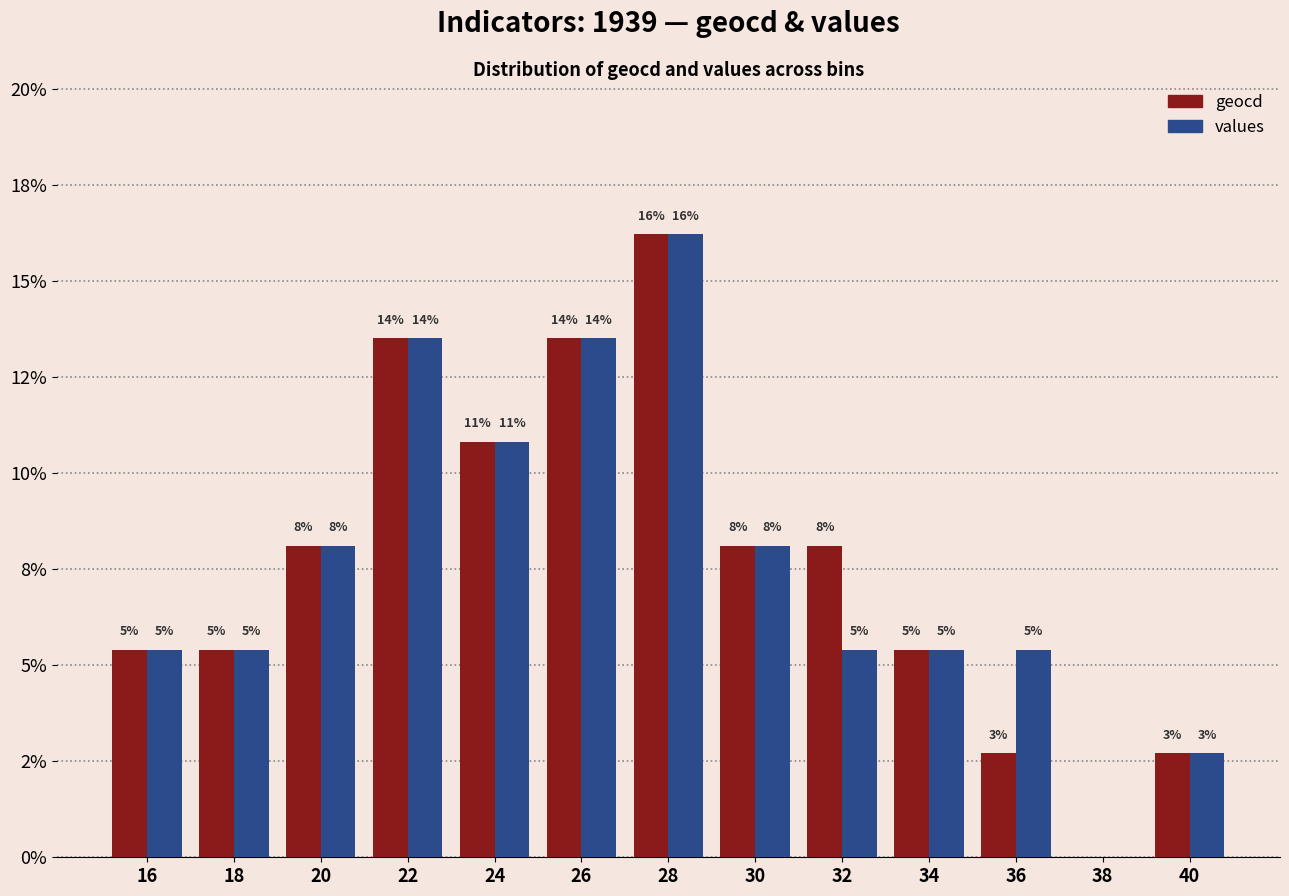

The value of geocd at 26 is 5.5. True or false?

False